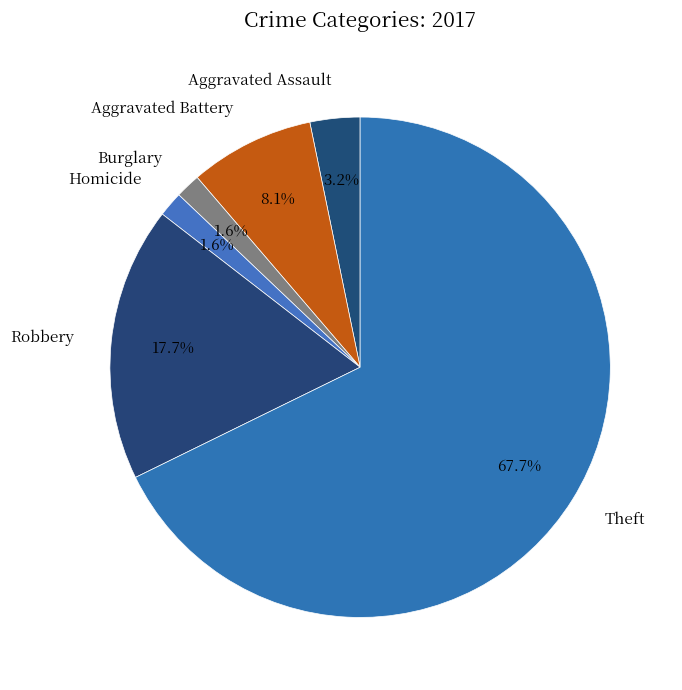

Combined, do Aggravated Battery and Homicide account for over 50%?

No